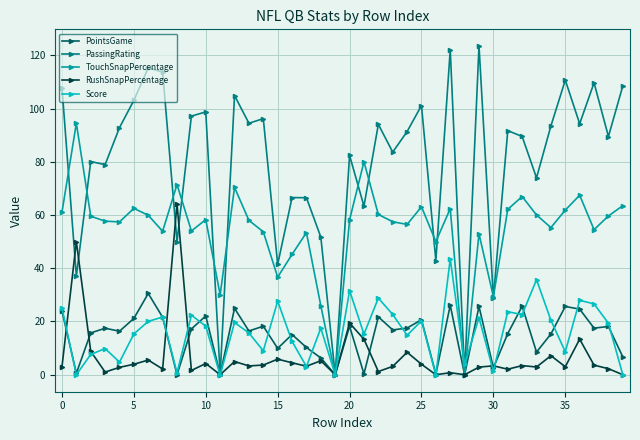

What is the difference between the second highest and second lowest values in the PassingRating series?

122.1